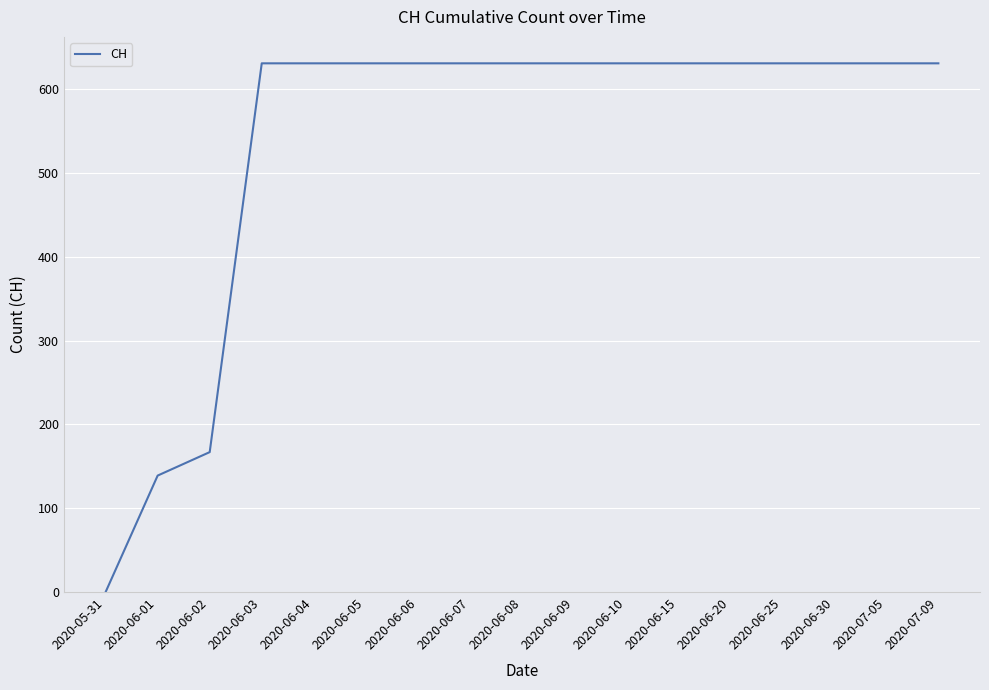

What is the change in value from 2020-06-01 to 2020-06-09?

+492